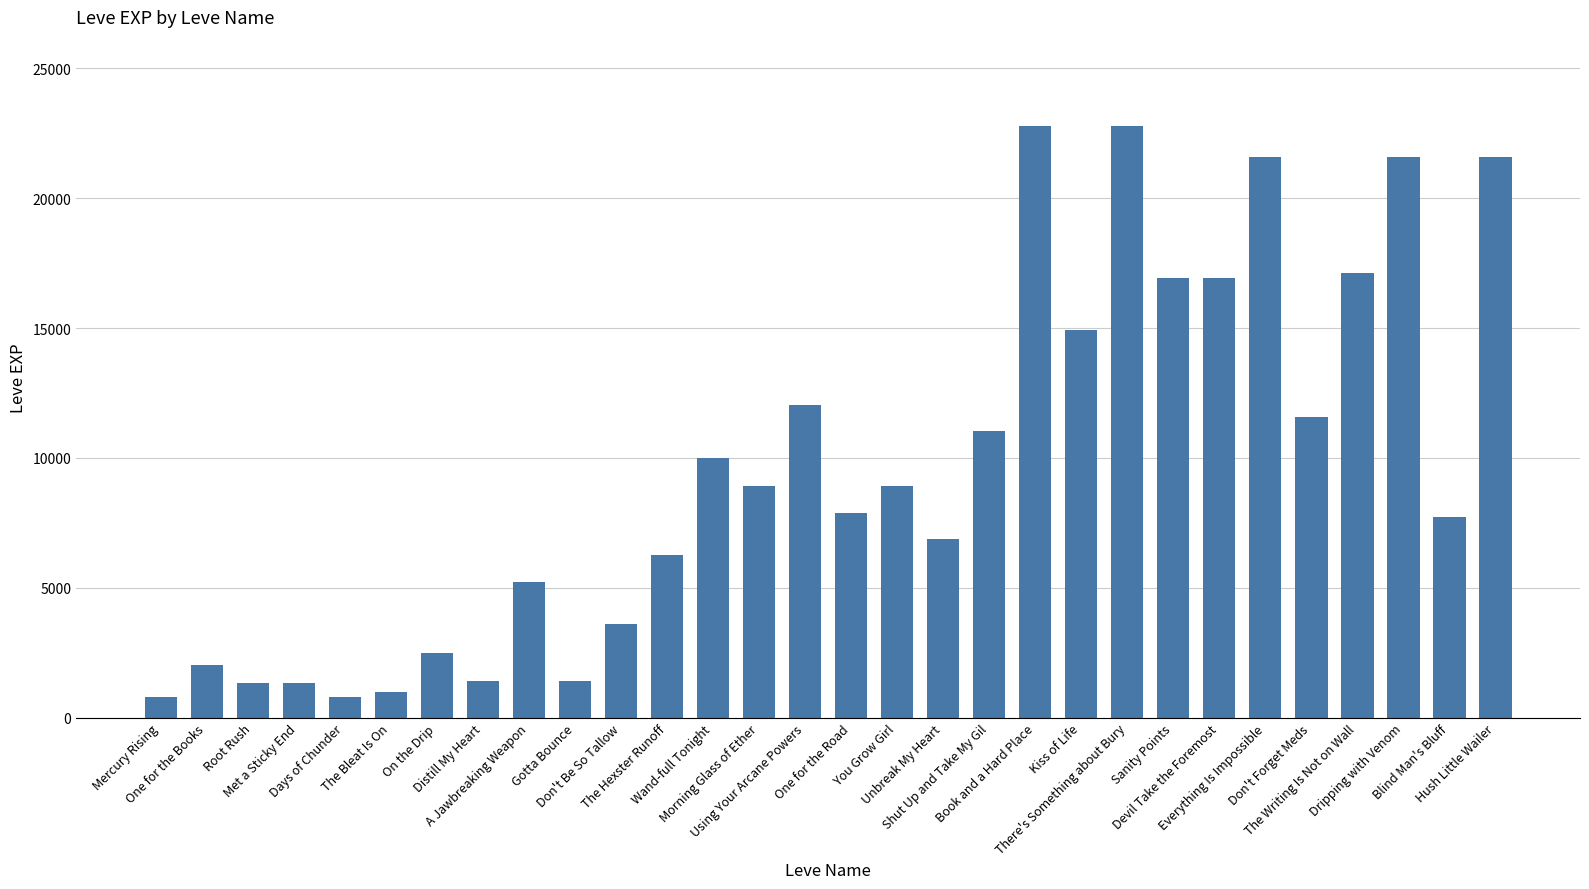

Is it true that the value at A Jawbreaking Weapon is 1597?

False